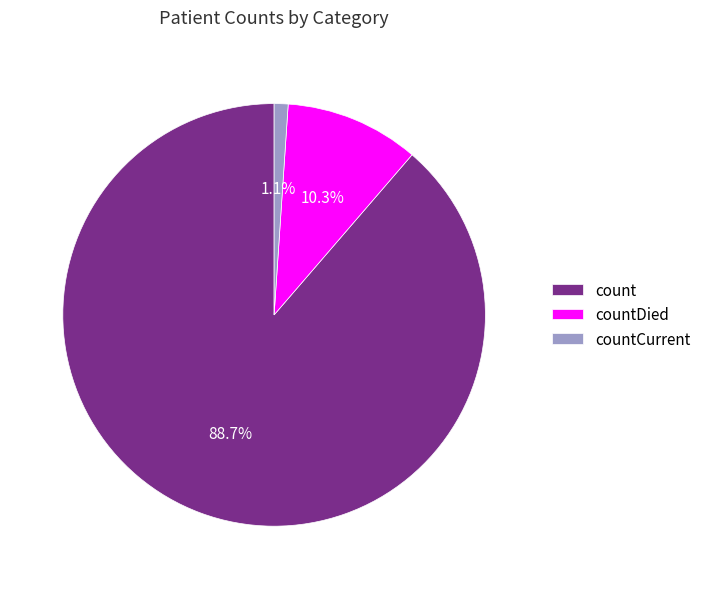

True or false: count accounts for 82% of the total.

False